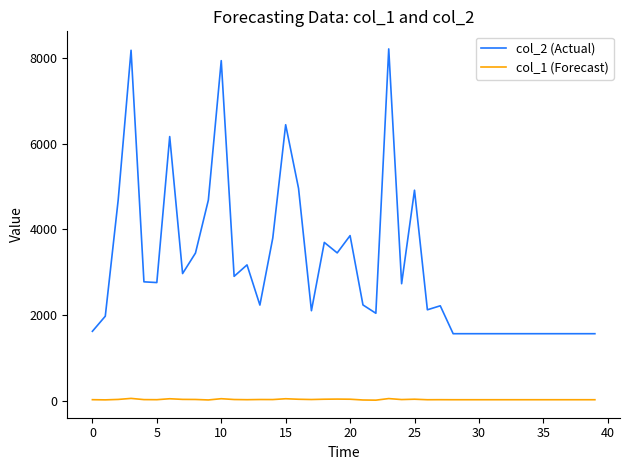

Which series has the widest spread of values?

col_2 (Actual)